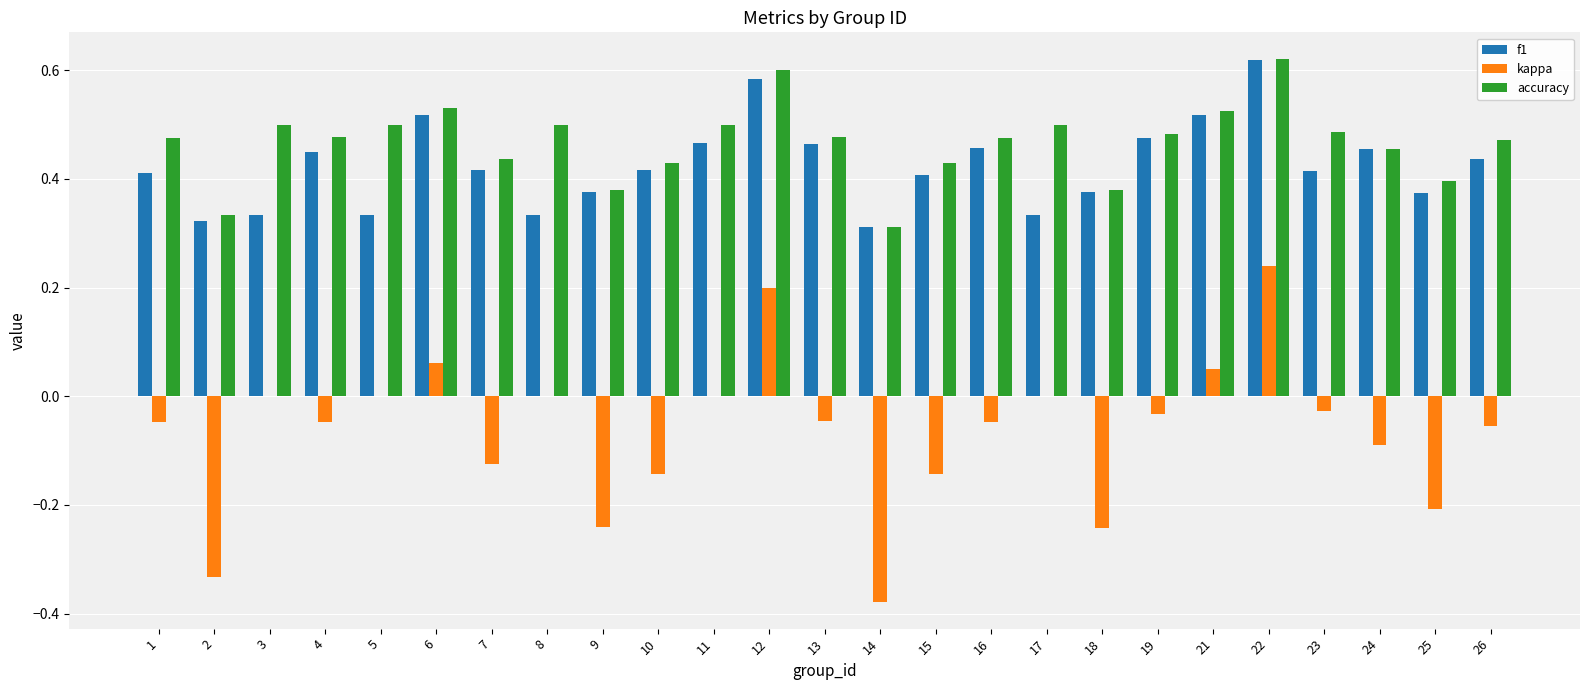

Which series has the largest range (max minus min)?

kappa